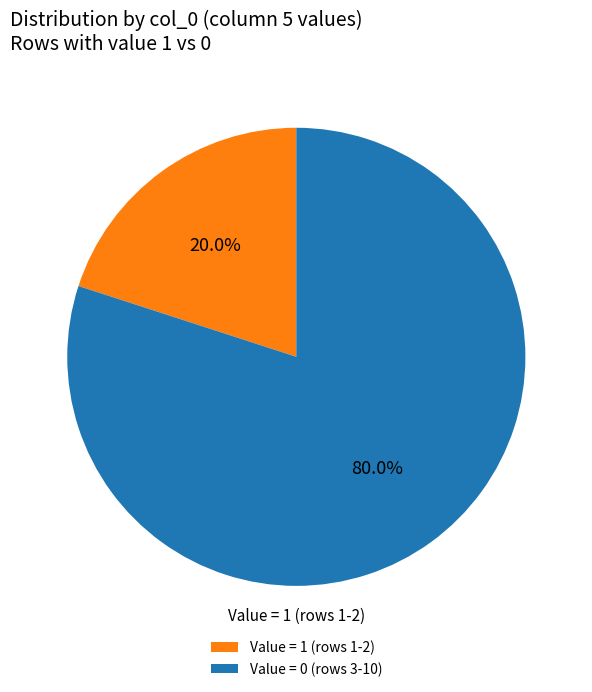

Is there any slice that represents more than half of the pie?

Yes